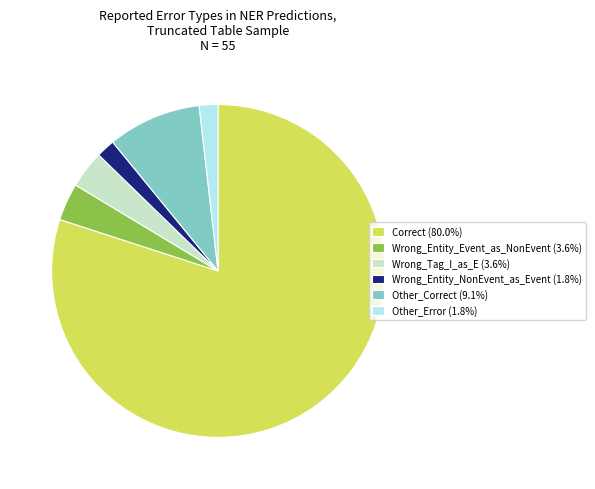

What is the ratio of the value at Wrong_Entity_Event_as_NonEvent (3.6%) to the value at Wrong_Entity_NonEvent_as_Event (1.8%)?

2.0